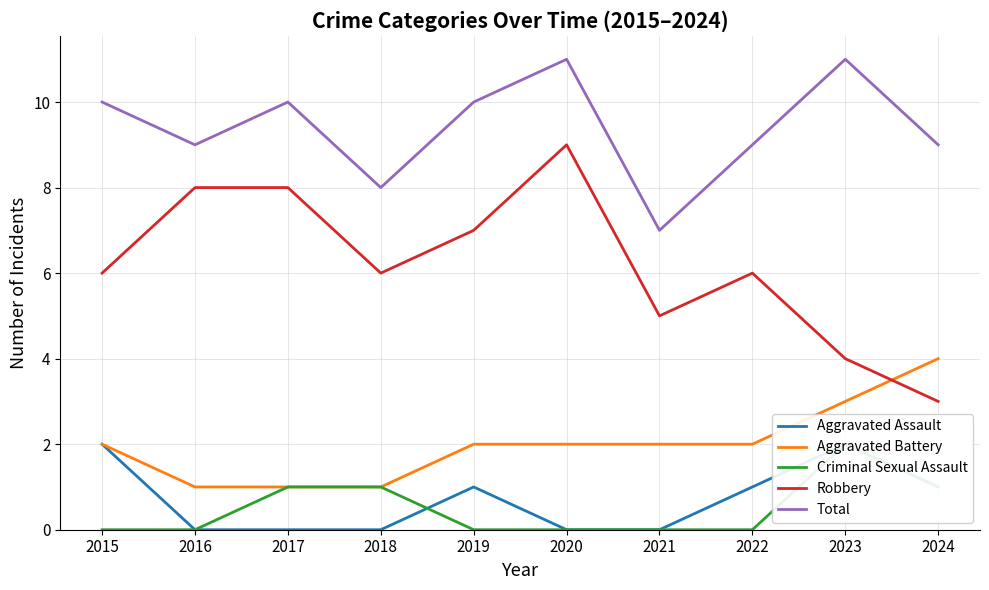

Rank the series at 2020 from lowest to highest value.

Aggravated Assault, Criminal Sexual Assault, Aggravated Battery, Robbery, Total